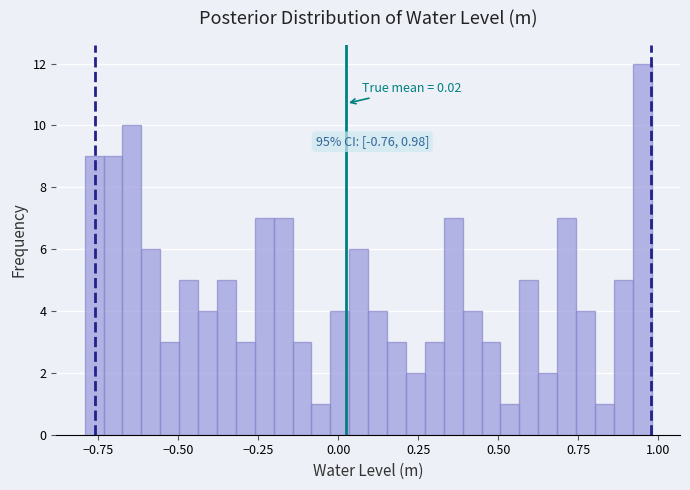

Read against the x-axis, roughly where is the centre of the tallest bar?

0.95